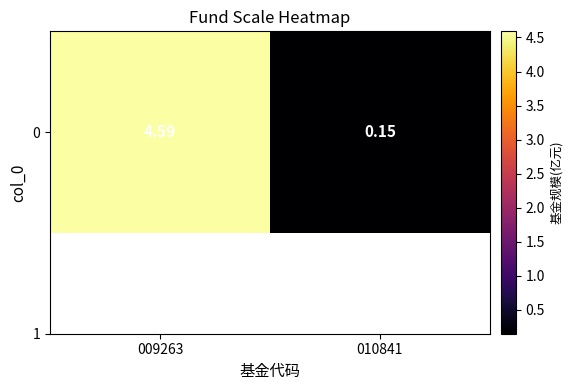

List the labels in order of value, largest first.

009263, 010841